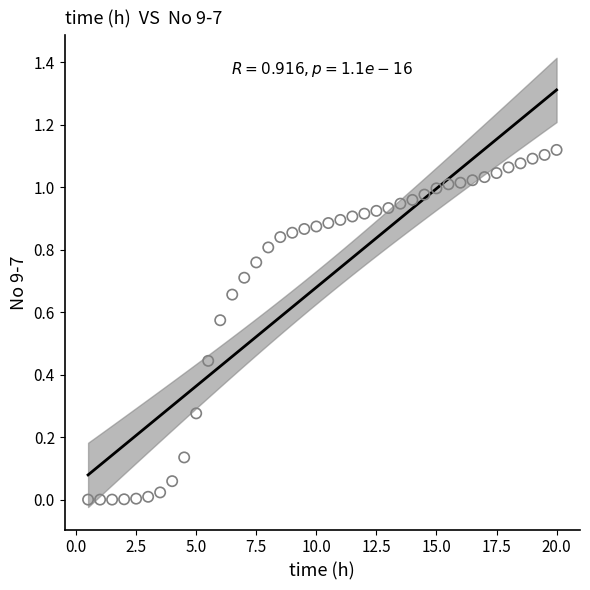

What is the range of X values (max minus min)?

19.5